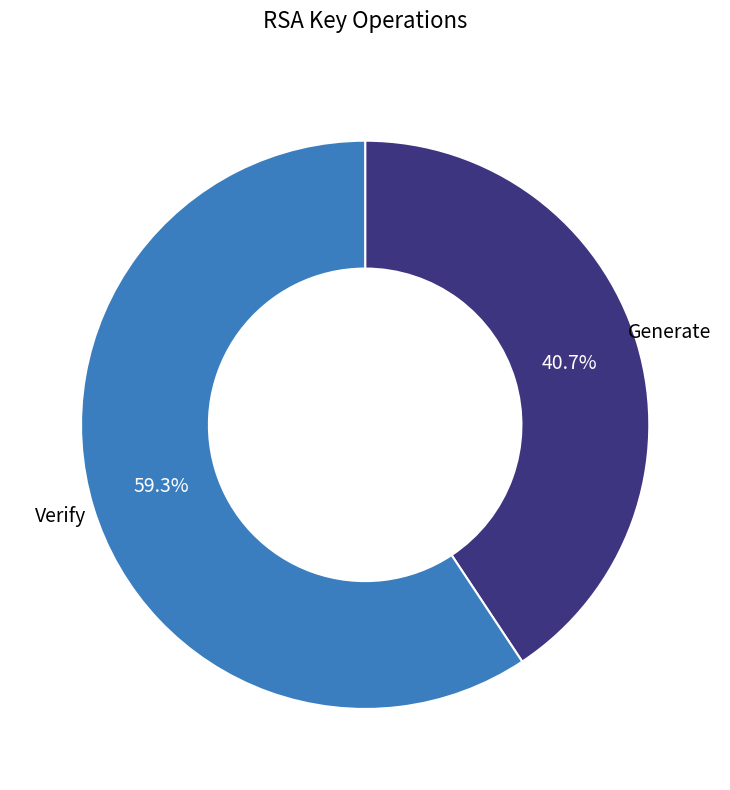

To the nearest percent, what is the combined percentage of Verify and Generate?

100%